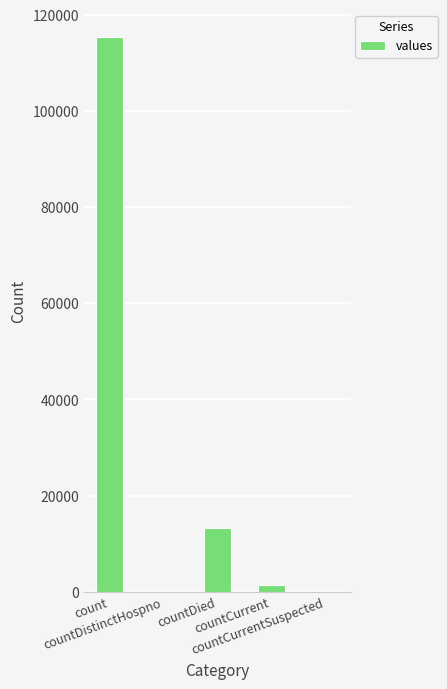

What is the sum of all values?

130105